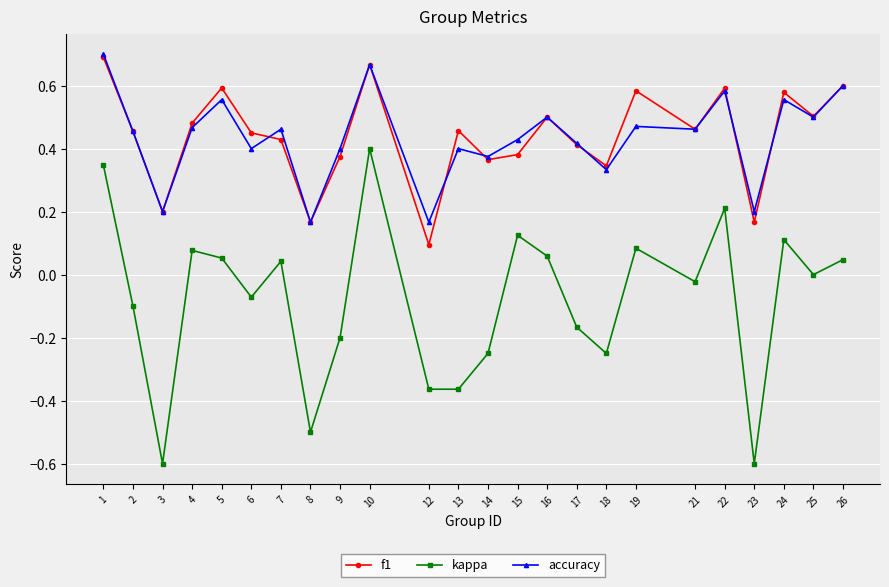

Is it true that kappa equals 0.0 at 16?

False